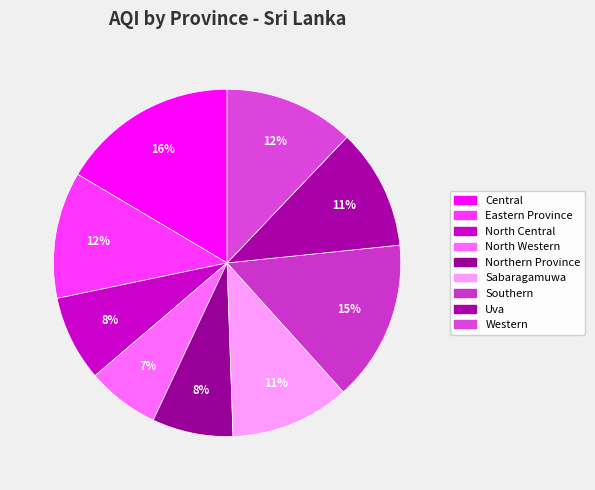

Is it true that North Western is 16% of the pie?

False